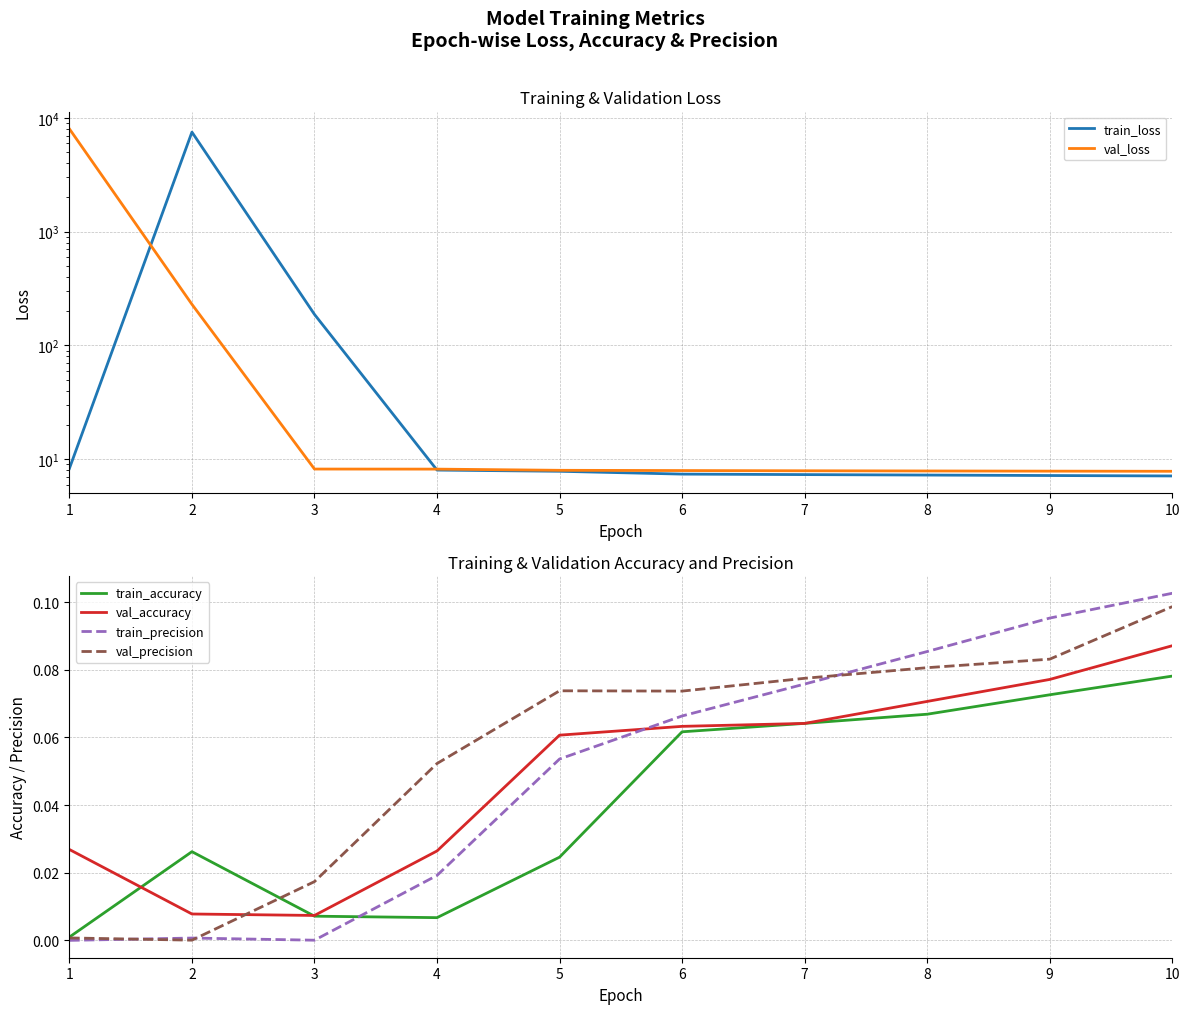

Which category has the lowest value in the train_precision series?

1